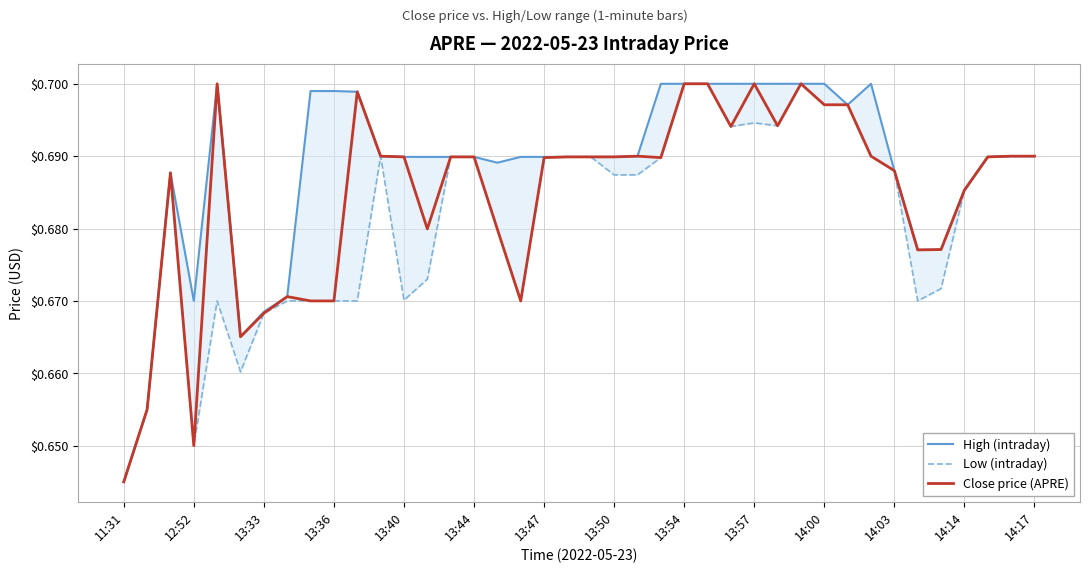

Where is High (intraday) nearest to the value 0?

11:31